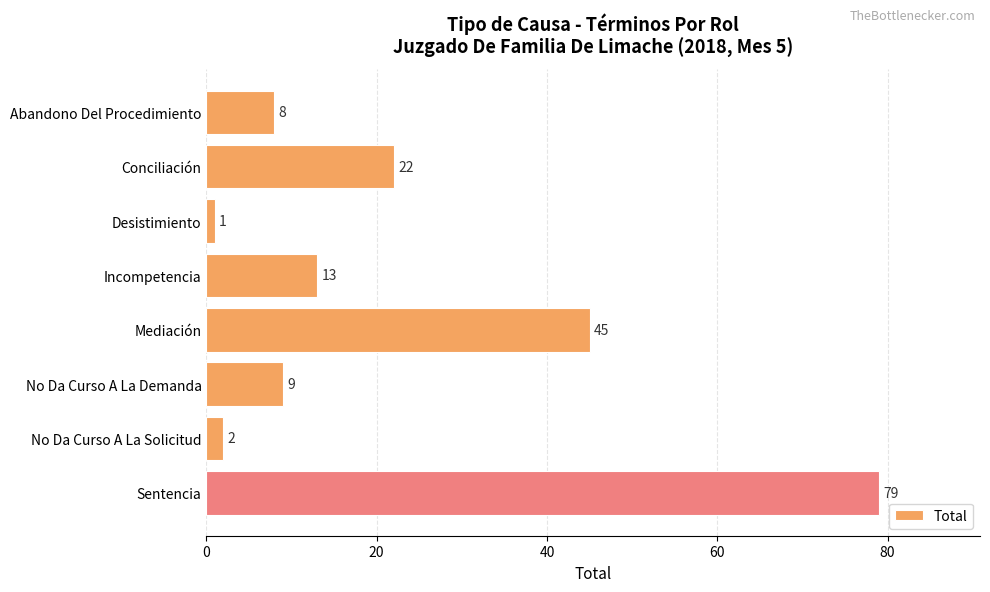

How many values are below 13?

4